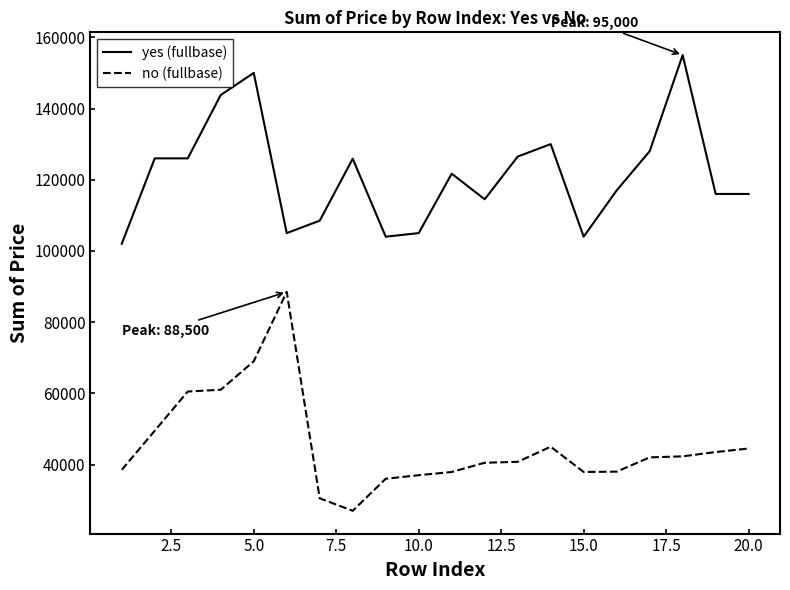

Rank the series by their maximum value, from lowest to highest.

no (fullbase), yes (fullbase)